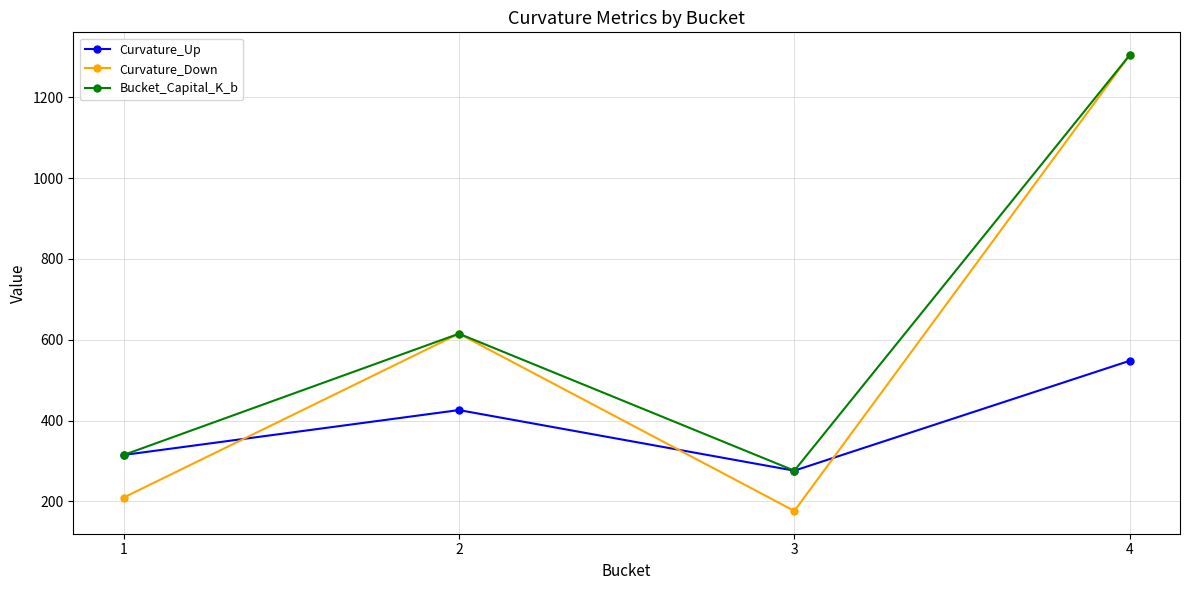

Where is the first local minimum for Curvature_Up?

3